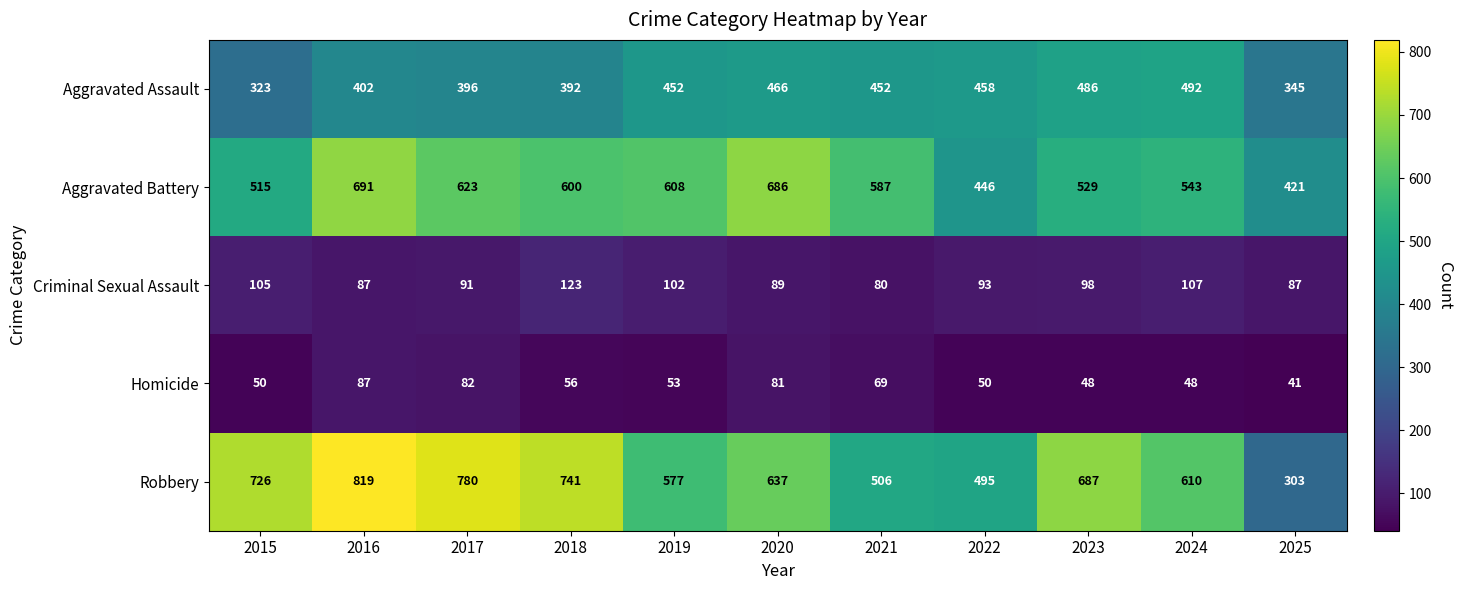

At which category is the sum across all series the highest?

2016